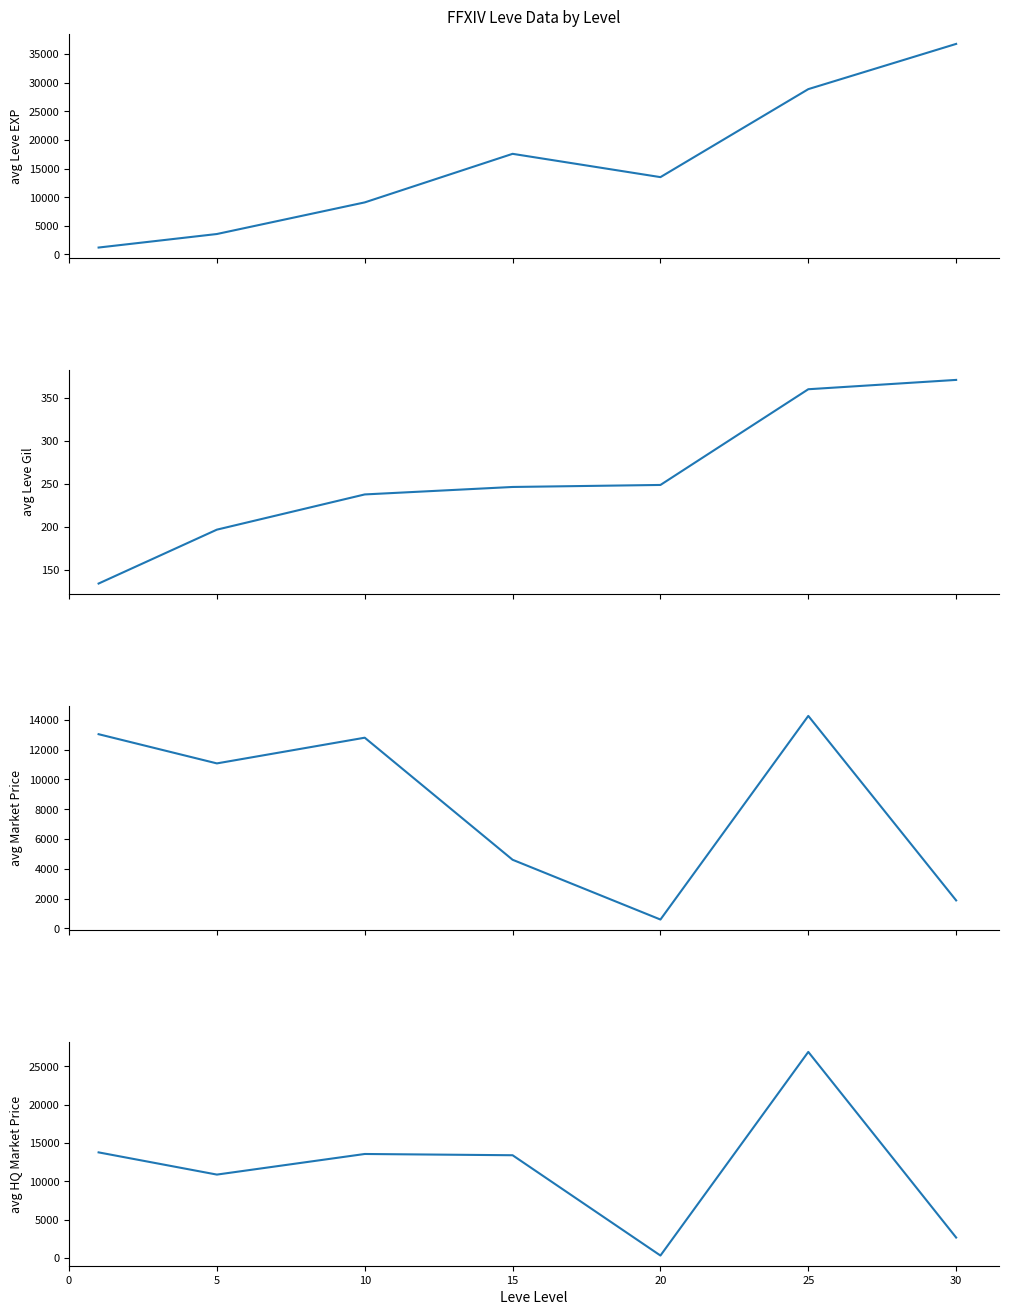

What is the sum of all Leve Gil (avg) values?

1794.0